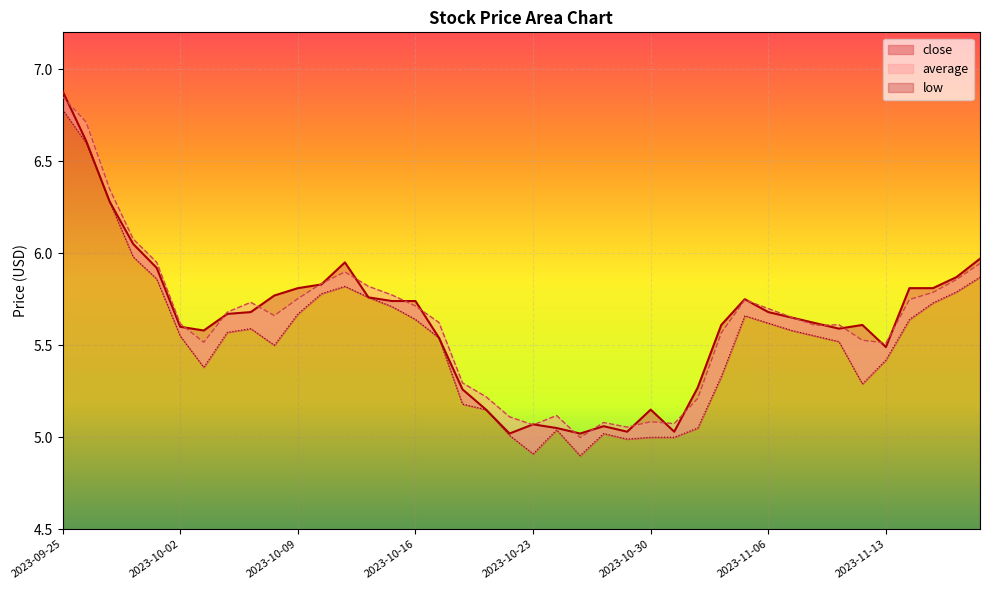

True or false: average and low cross at least once.

False